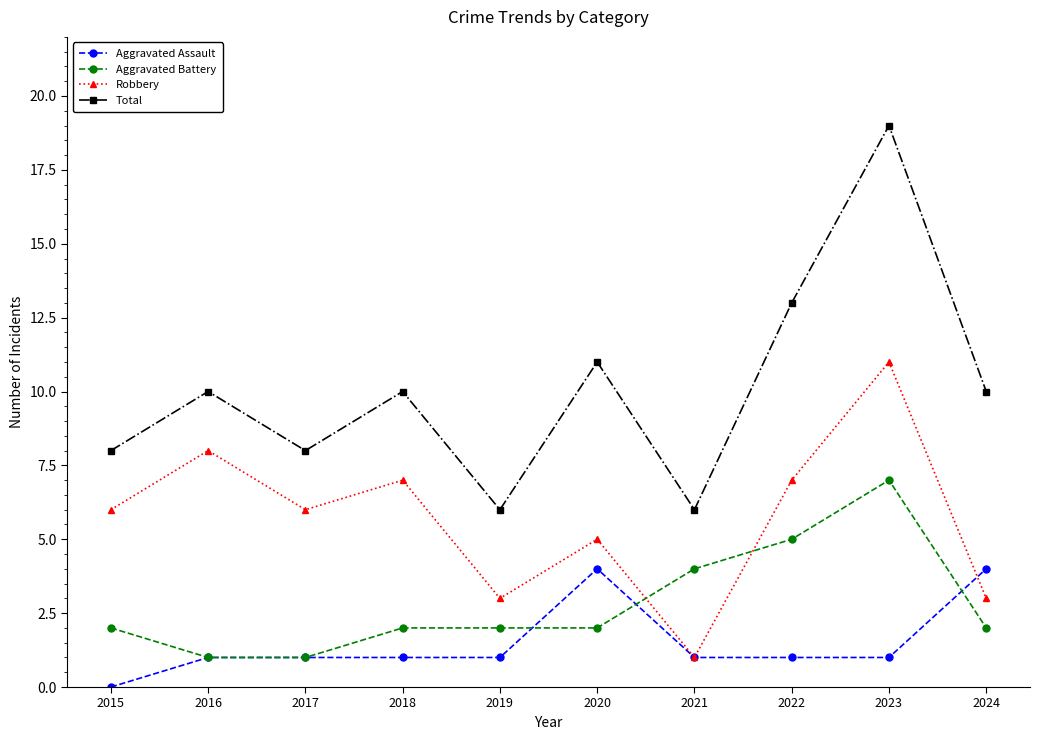

True or false: Aggravated Battery and Robbery cross at least once.

True